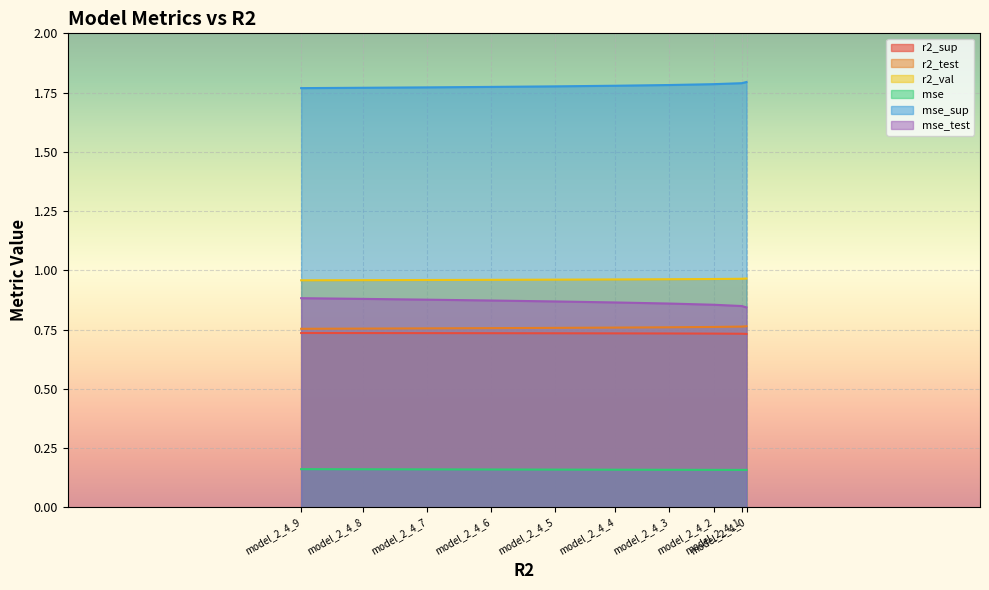

How many lines are shown in the chart?

6